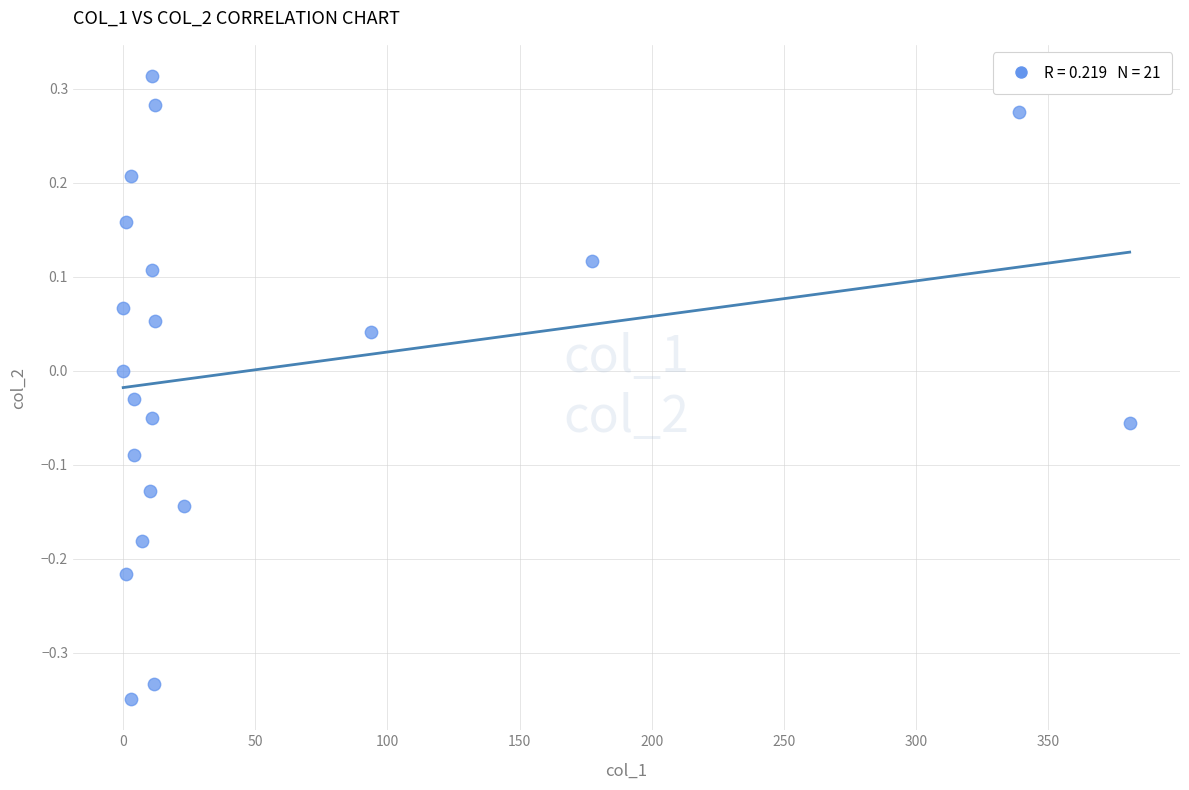

What is the range of Y values (max minus min)?

0.7